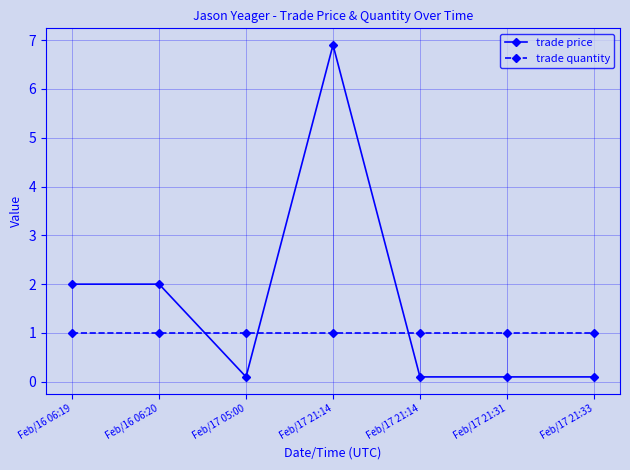

Which category has the lowest value in the trade price series?

Feb/17 05:00